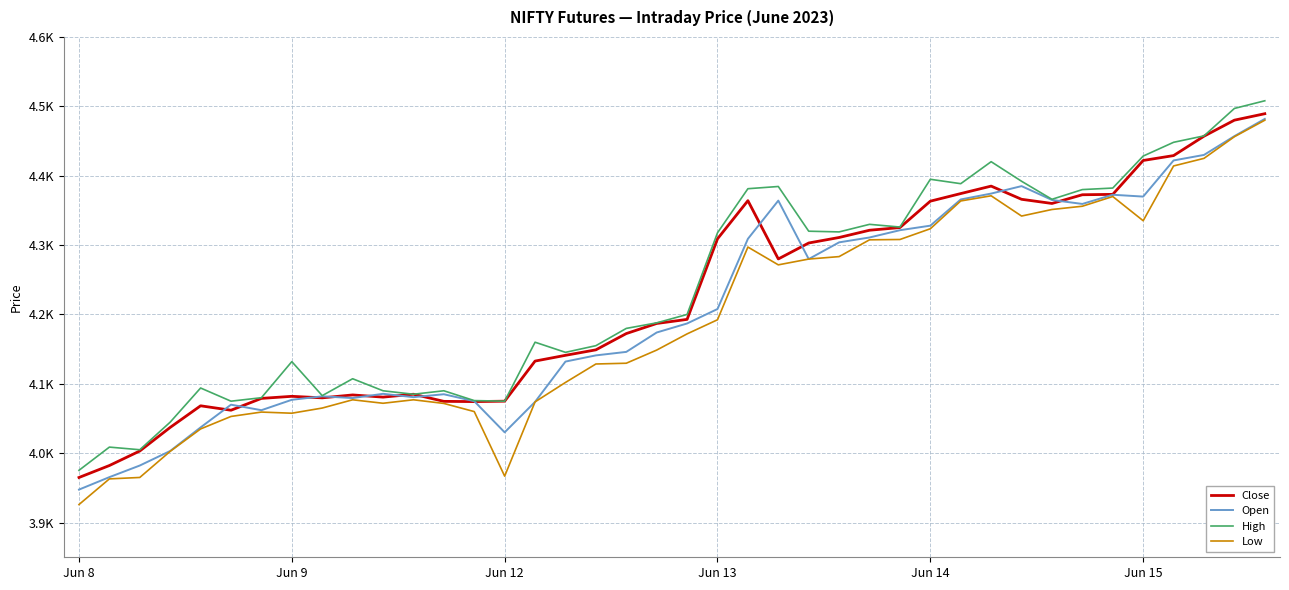

Where does the Low series first go above 4172?

Jun 13